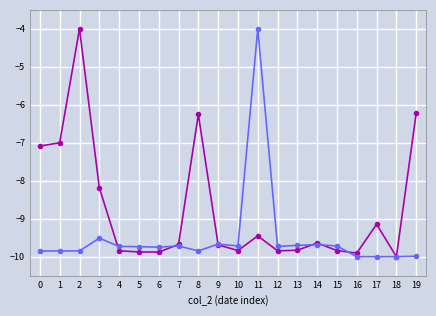

What is the spread (max minus min) of values at 2?

5.8